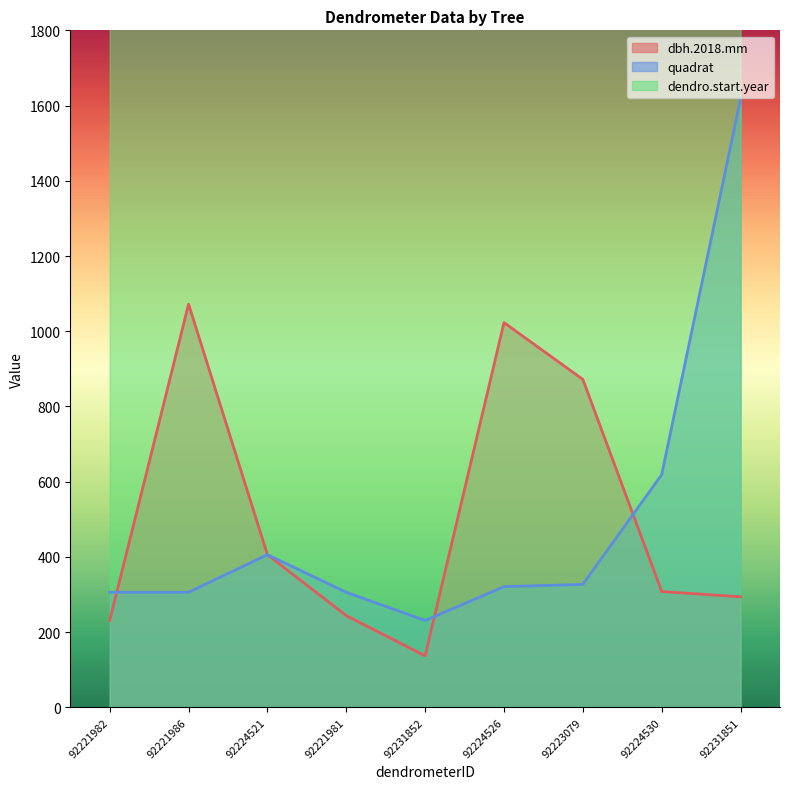

What position from the left is 92221981?

4